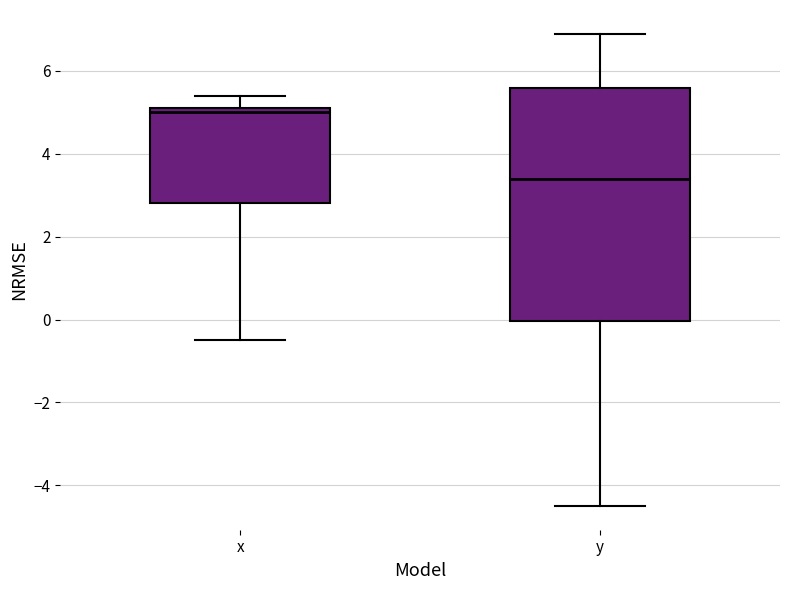

Reading left to right, read every box against the y-axis: the position of its median line, the range the box covers, and the ends of its whiskers. The values are not printed on the chart, so give them approximately, as read against the axis.

x: median 5.0, box 2.8 to 5.2, whiskers -0.4 to 5.4
y: median 3.4, box 0.0 to 5.6, whiskers -4.4 to 7.0